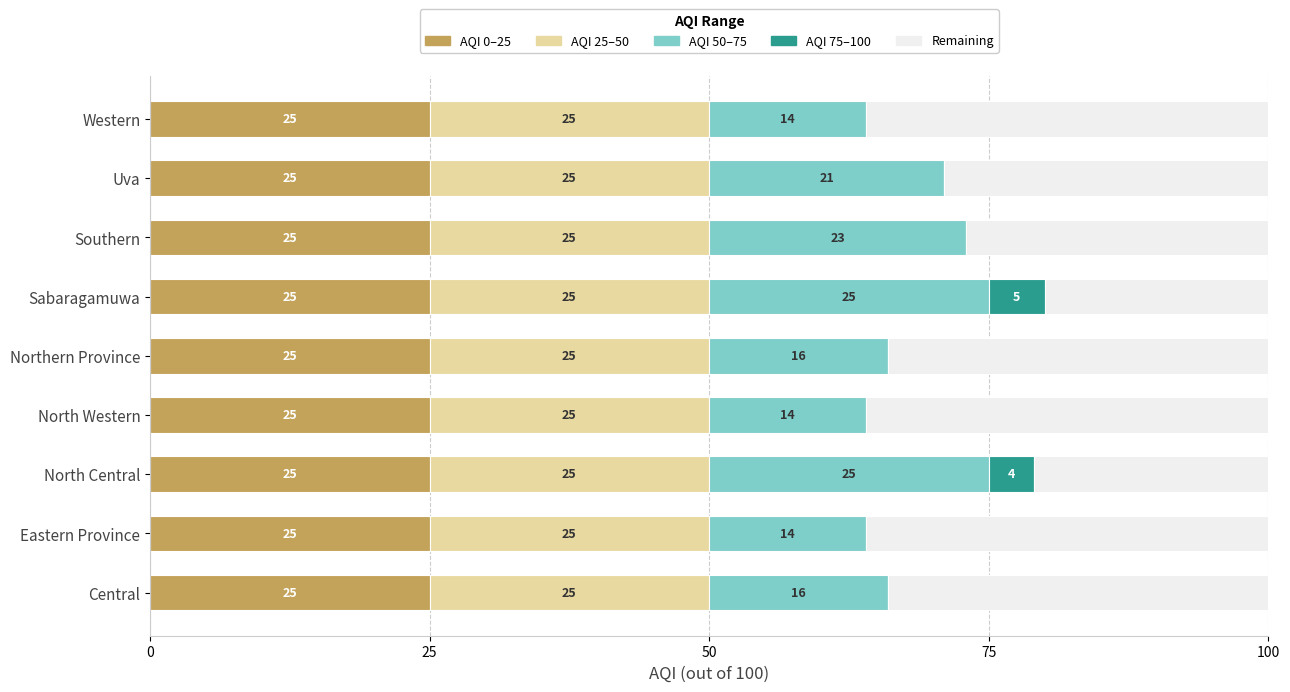

What is the total value across all series at Sabaragamuwa?

100